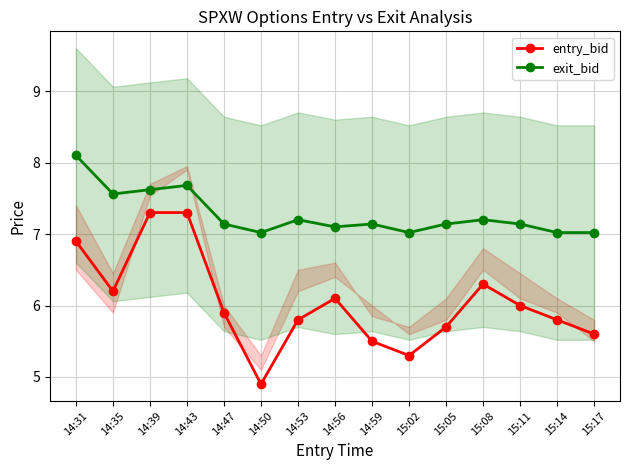

True or false: entry_bid and exit_bid intersect in this chart.

False